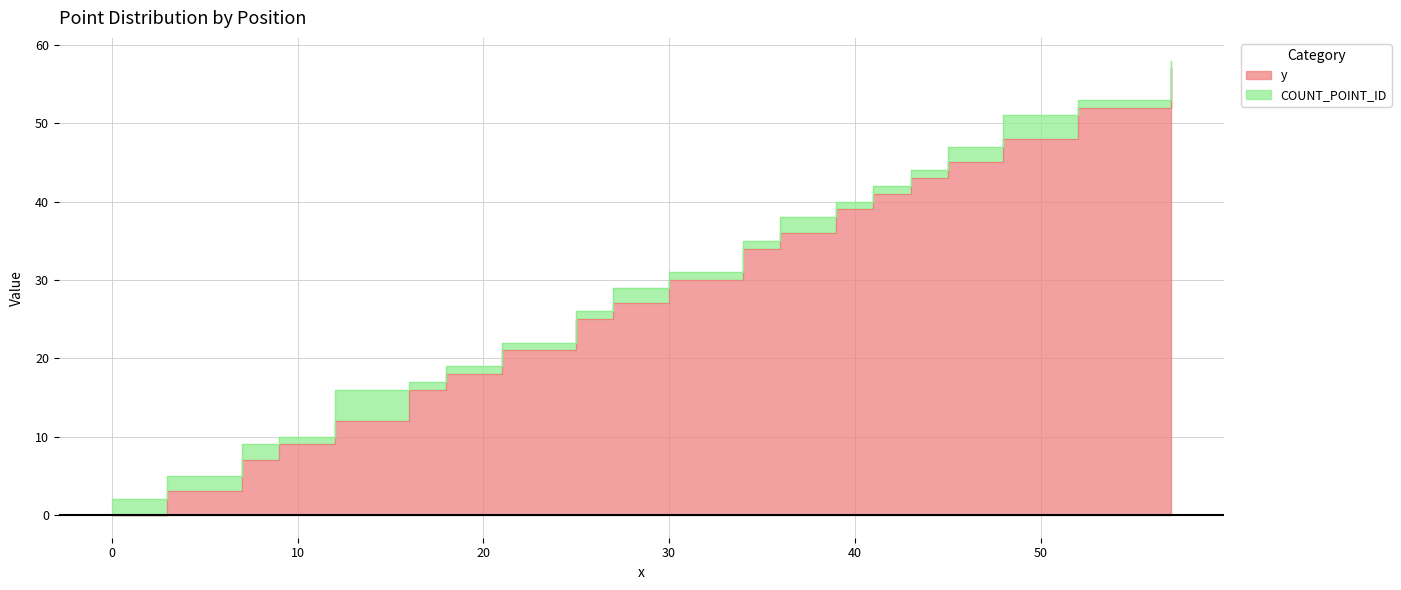

What is the difference between the second highest and second lowest values?

49